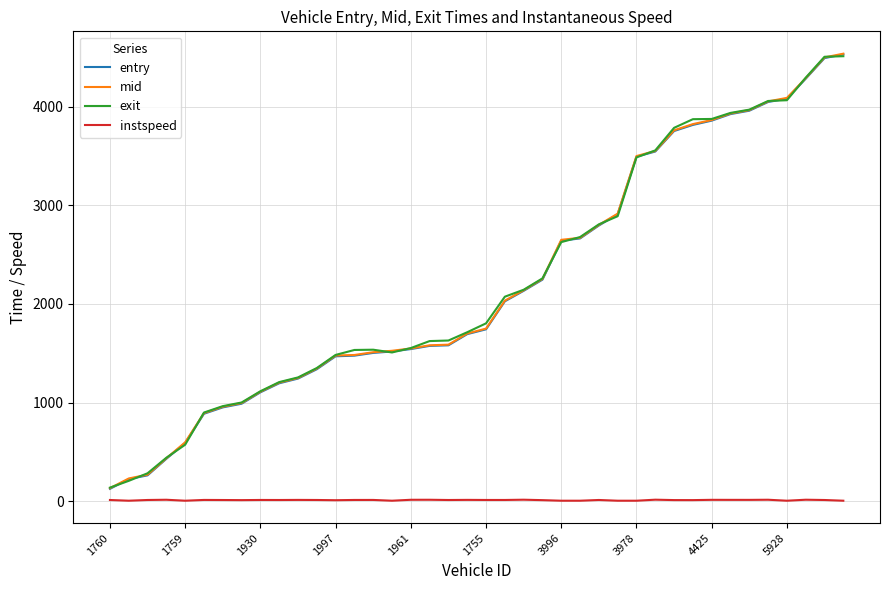

What is the maximum value shown in the chart?

4537.2